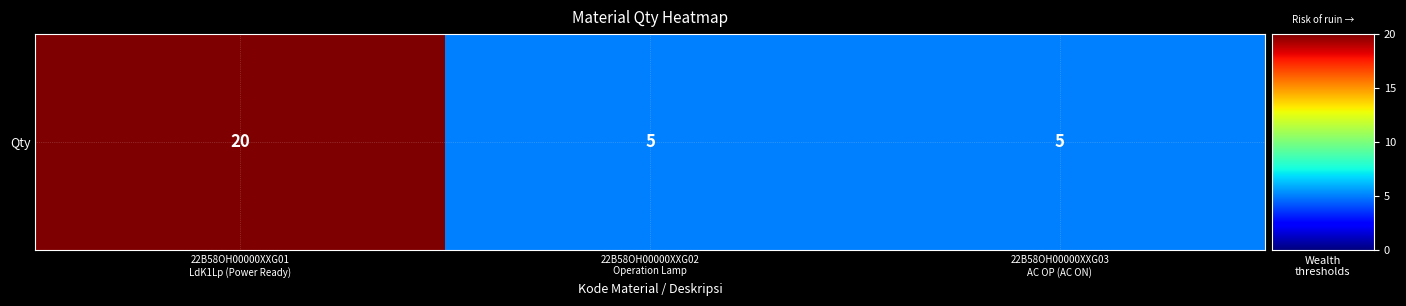

What is the average value?

10